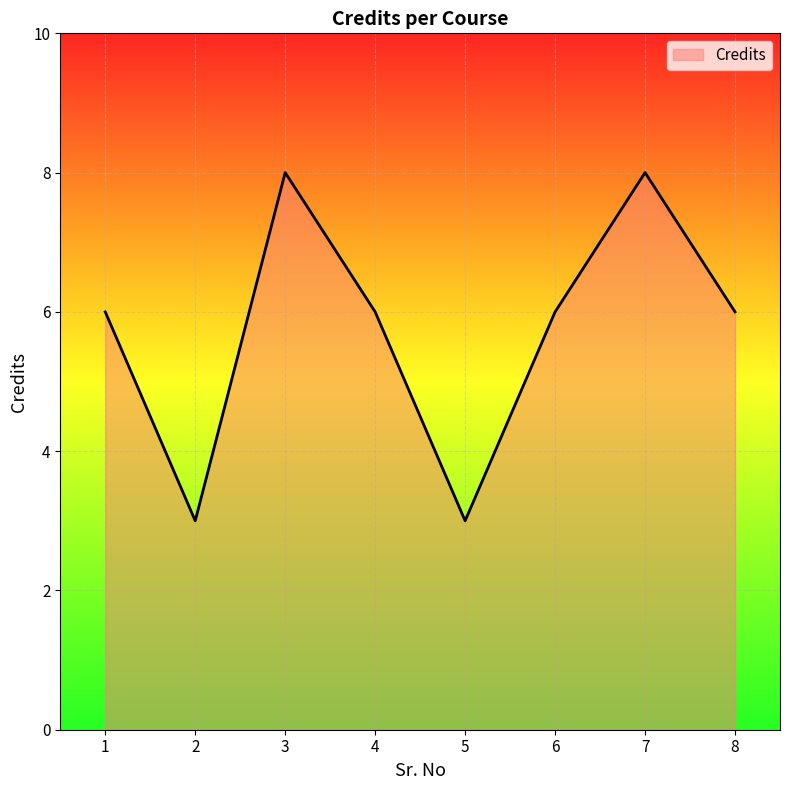

Is it true that the value at 8 is 6?

True